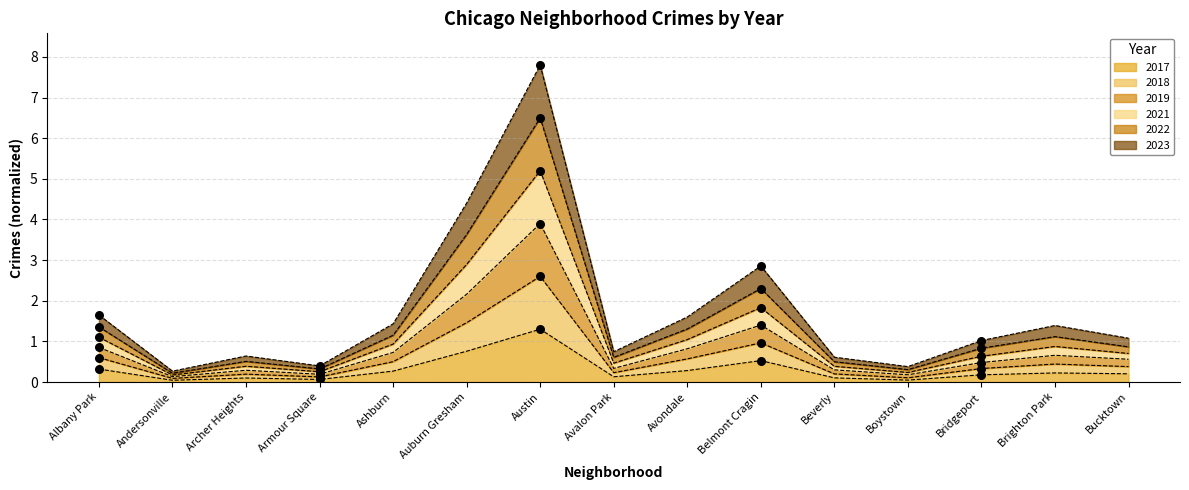

Which series reaches the minimum Y coordinate?

2023